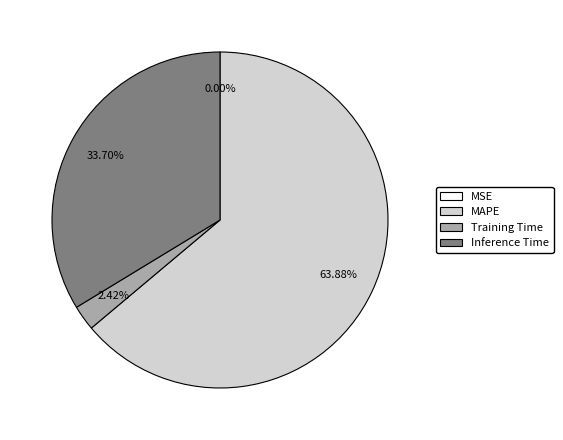

Which slice is the largest?

MAPE